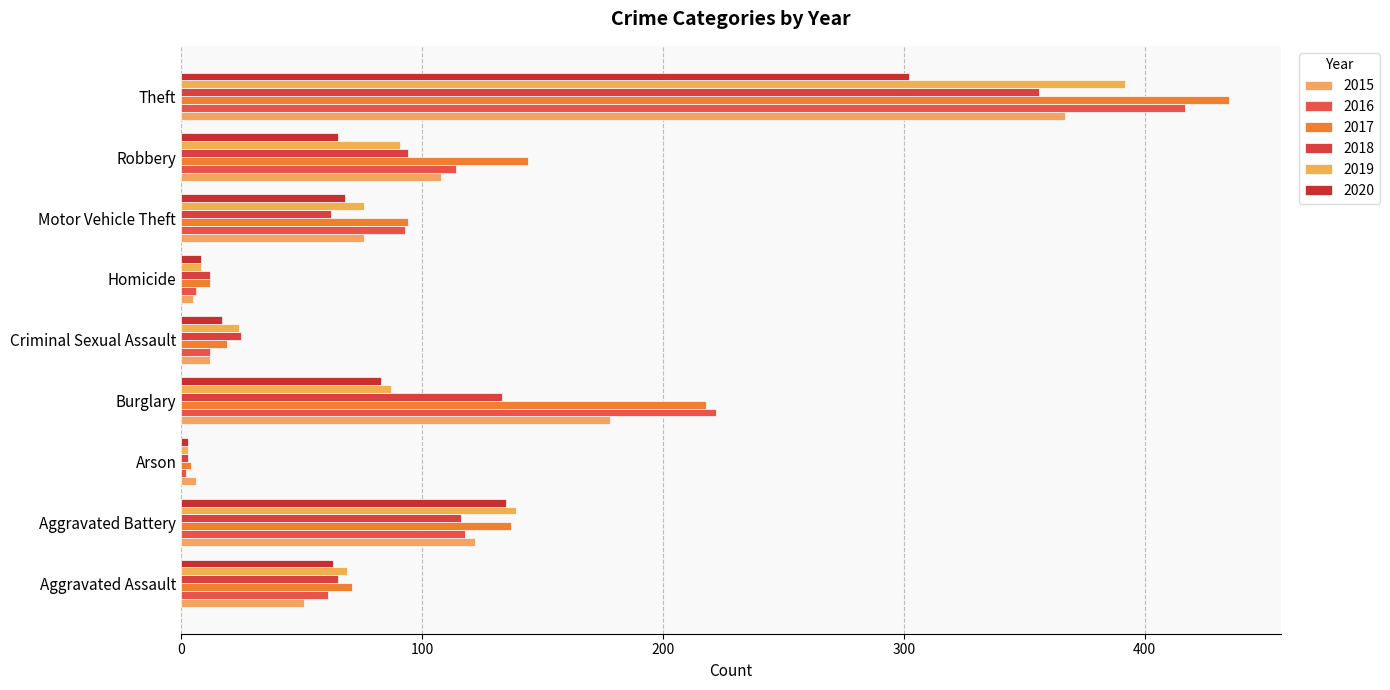

How many values in the 2019 series are below 76?

4